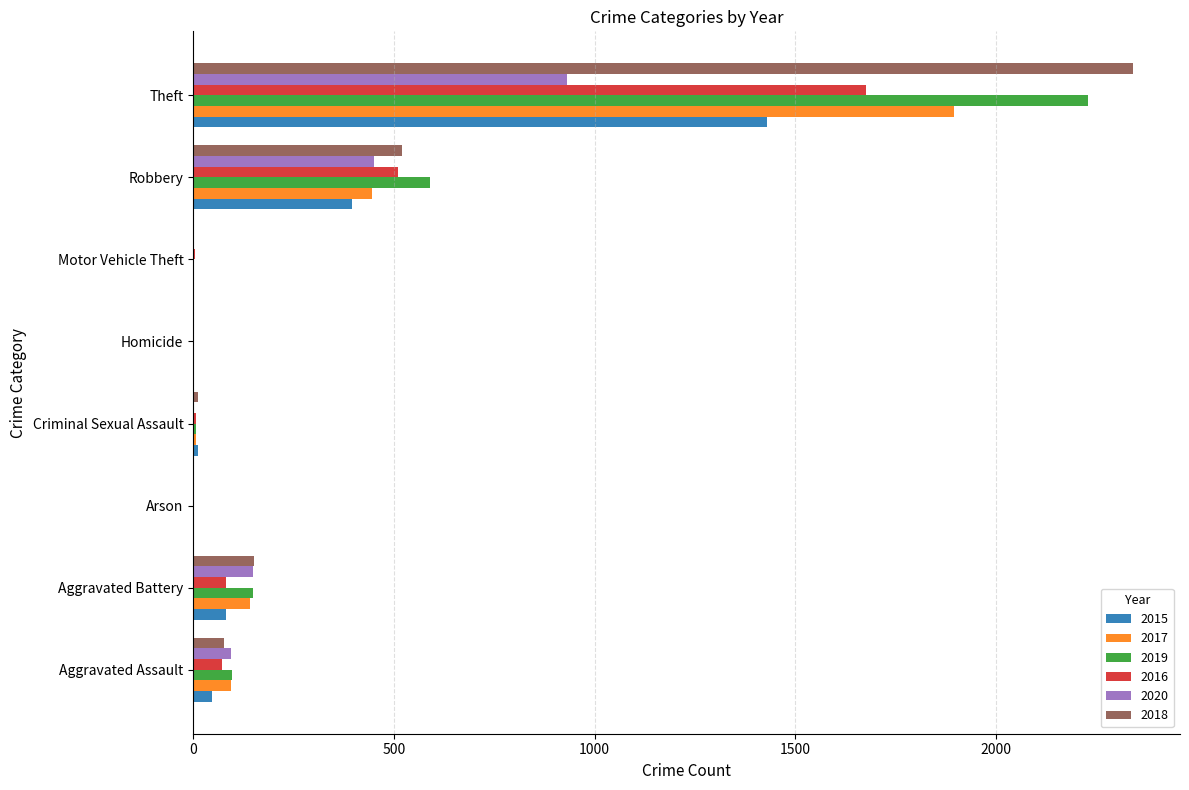

What are all the series names shown in the legend?

2015, 2017, 2019, 2016, 2020, 2018